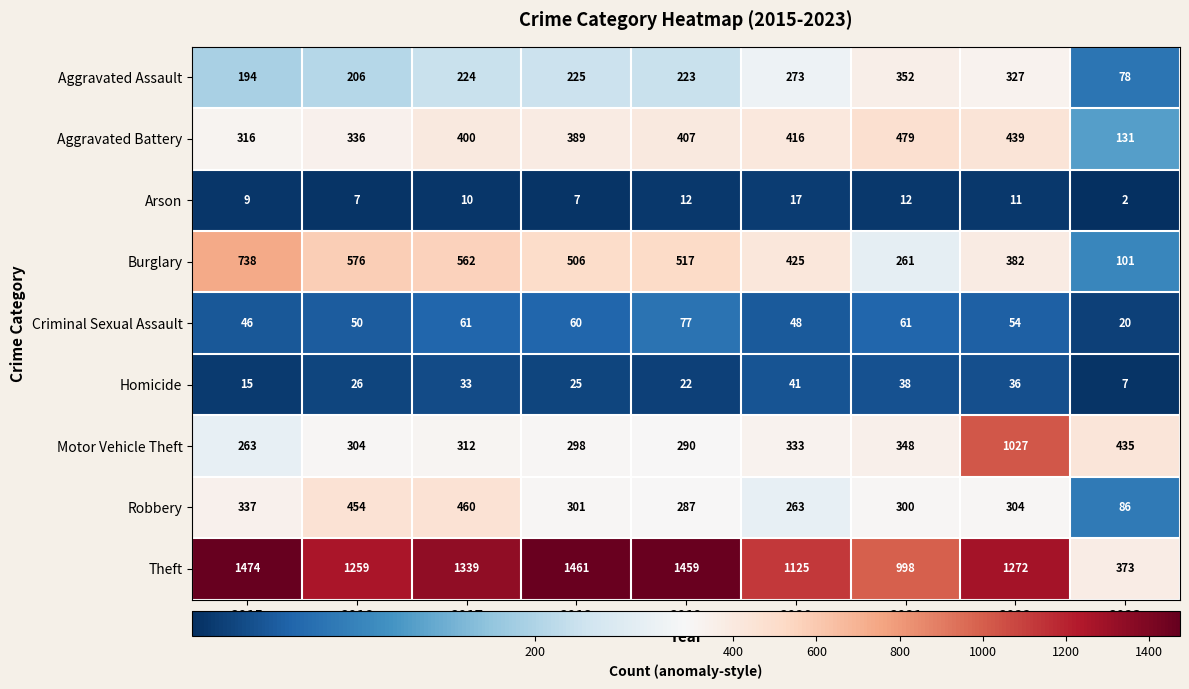

The Burglary series shows 738 at 2015. True or false?

True